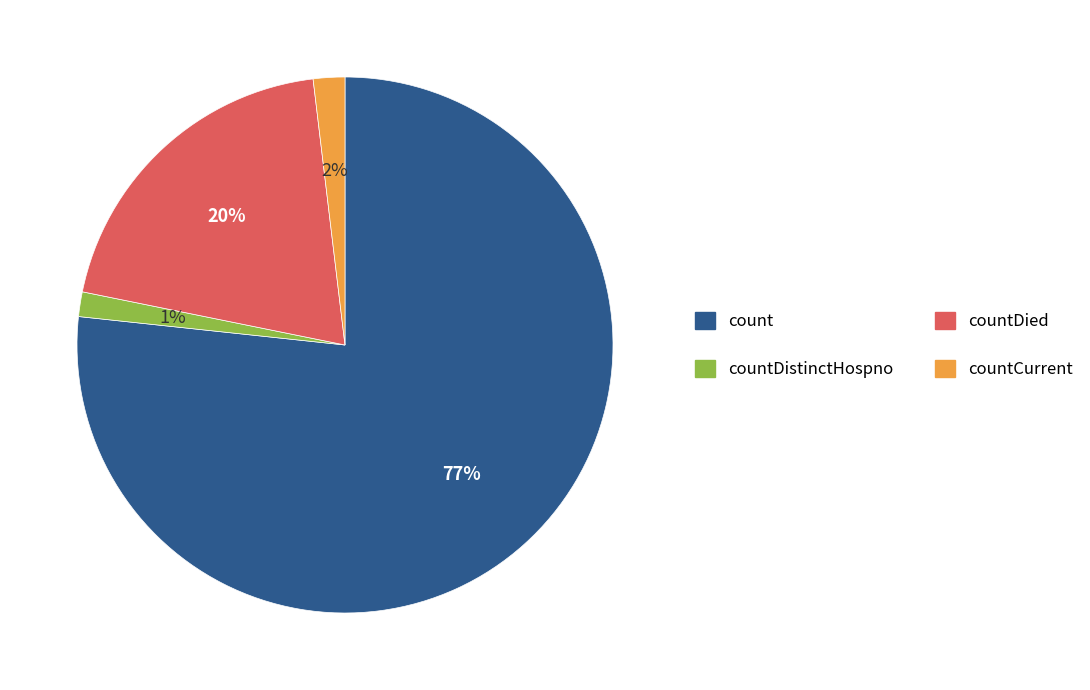

How many segments does this pie chart have?

4